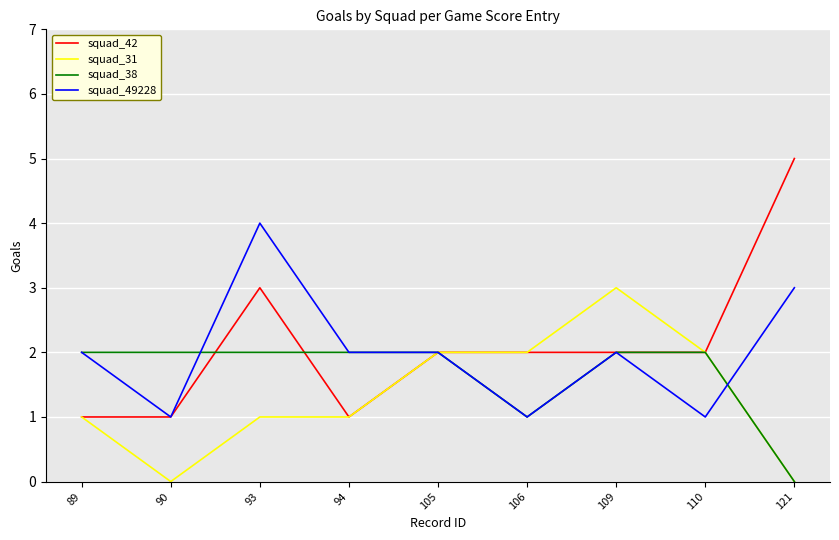

Does the chart display data point markers on the line(s)?

No